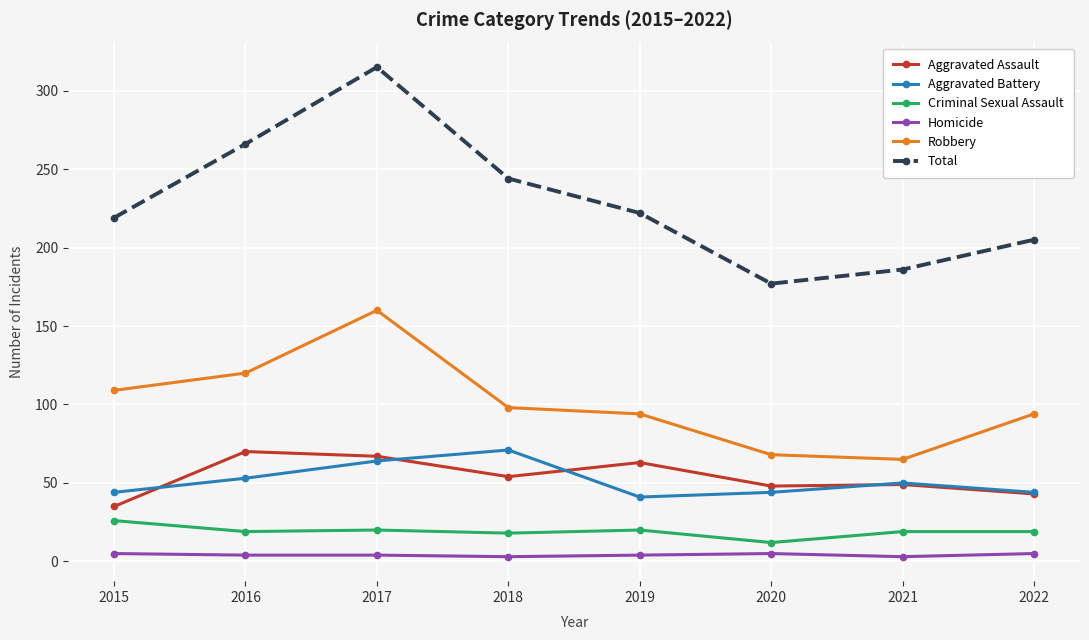

How many lines are shown in the chart?

6